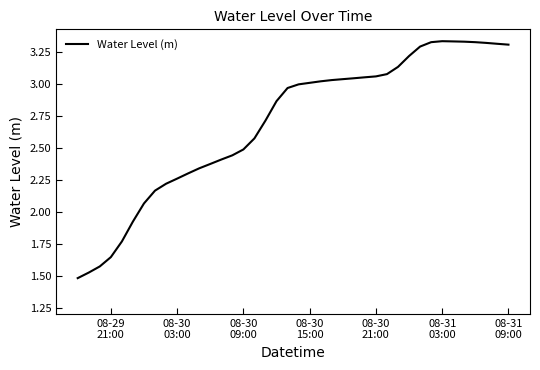

Does the chart display data point markers on the line(s)?

No